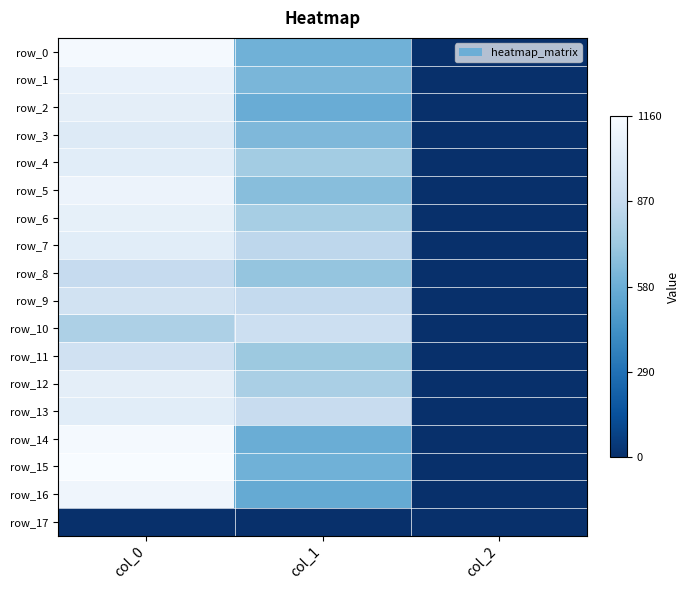

Between col_1 and col_2, which series saw the biggest shift?

row_10